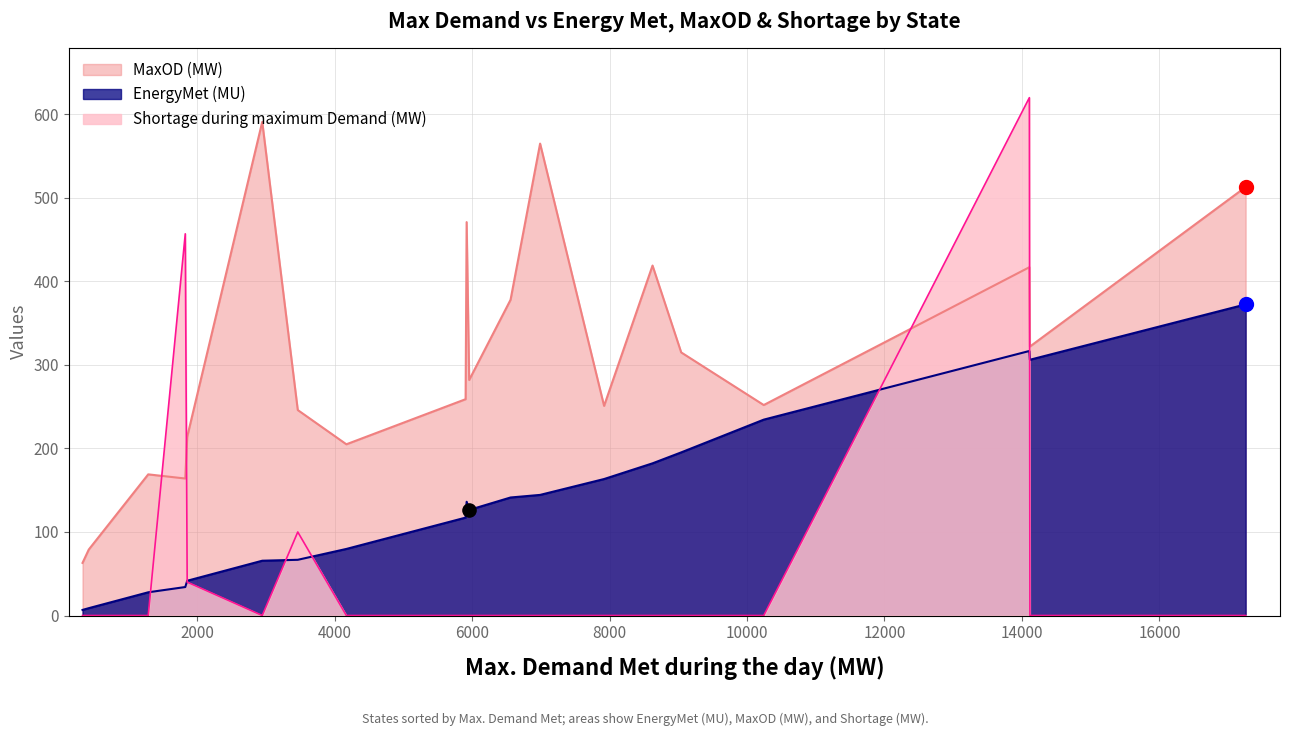

Which series reaches the minimum Y coordinate?

Shortage during maximum Demand (MW)